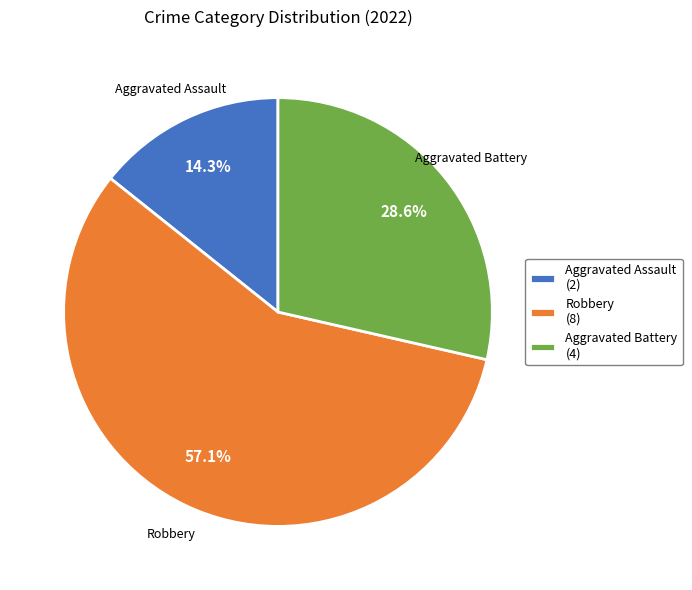

To the nearest percent, what portion does Aggravated Assault represent?

14%